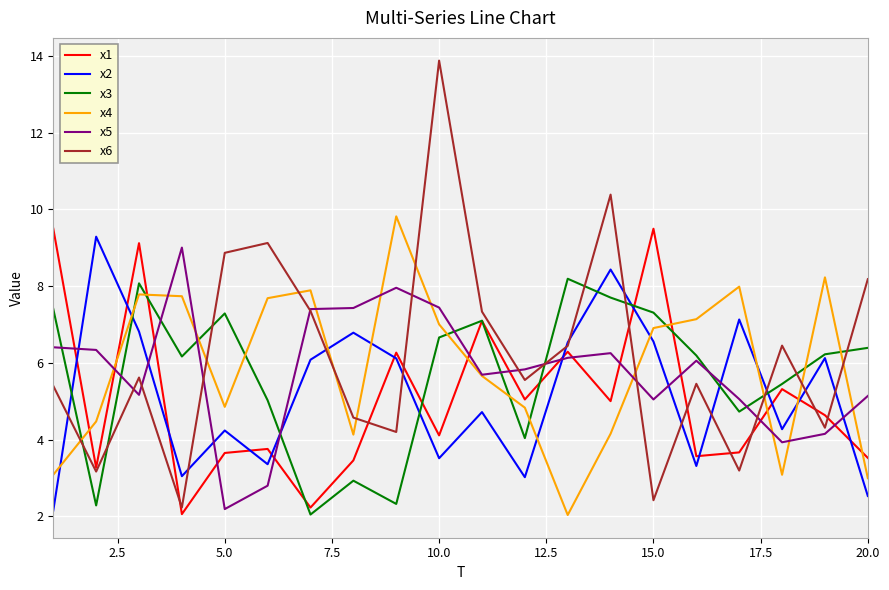

What is the maximum value for x6?

13.9